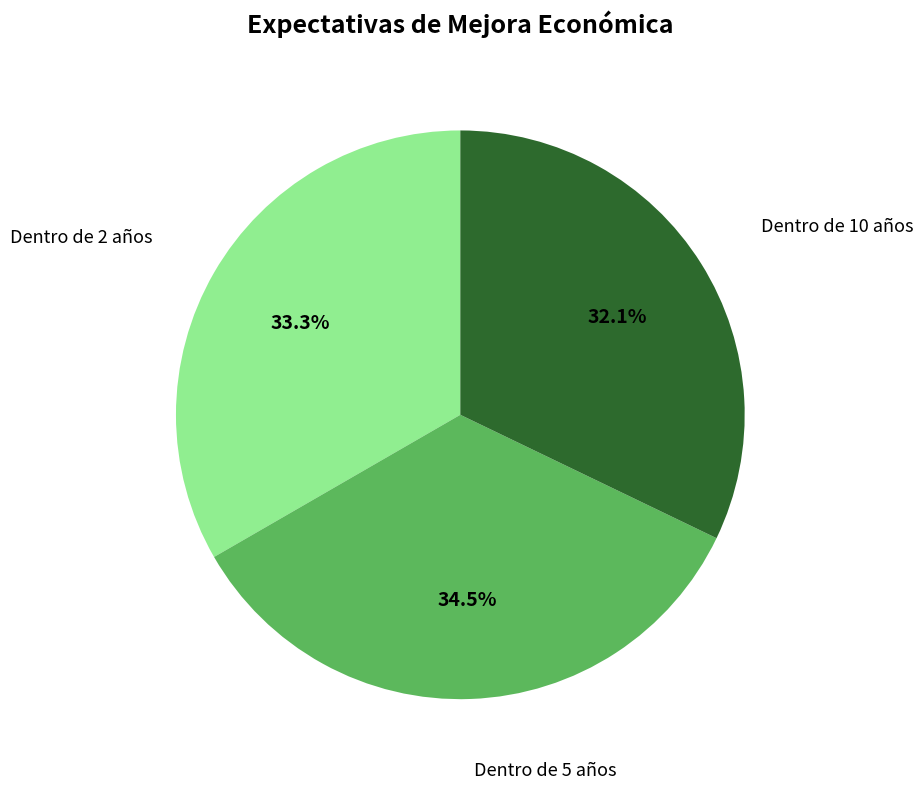

Does any single category account for the majority?

No